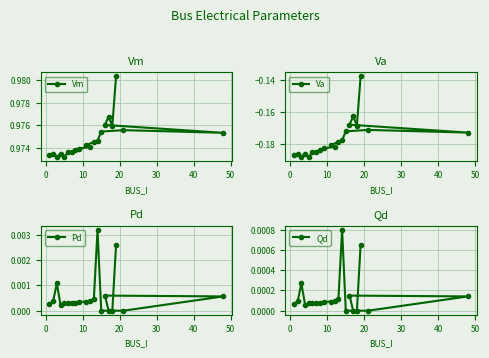

What is the value of the Vm point at the 2nd from the left?

1.0